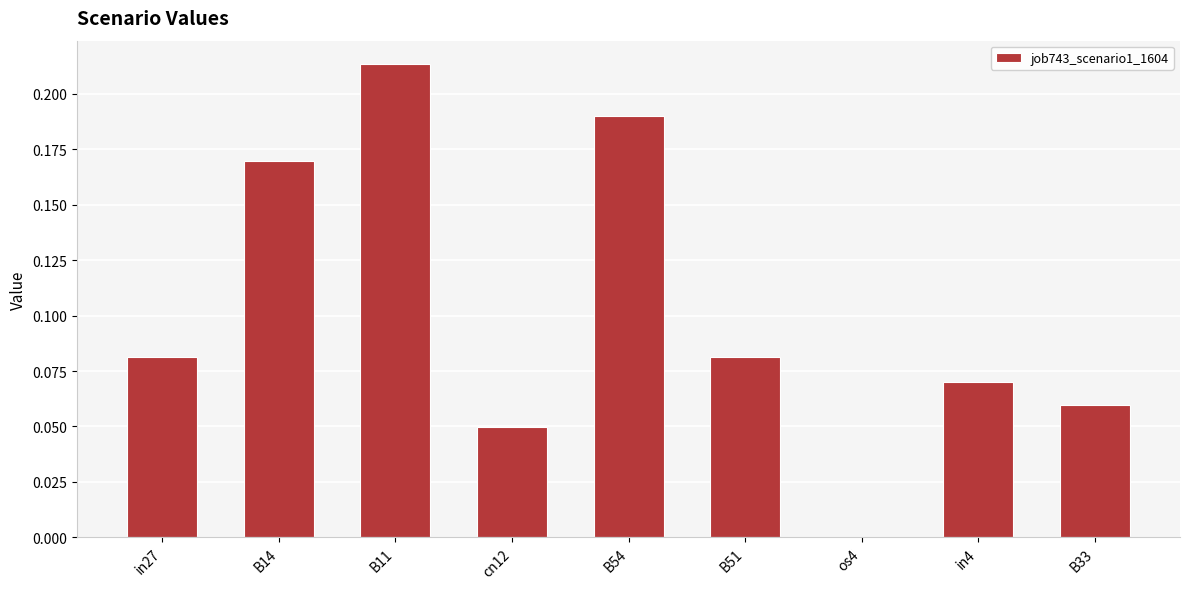

Where is the data nearest to the value 0?

os4